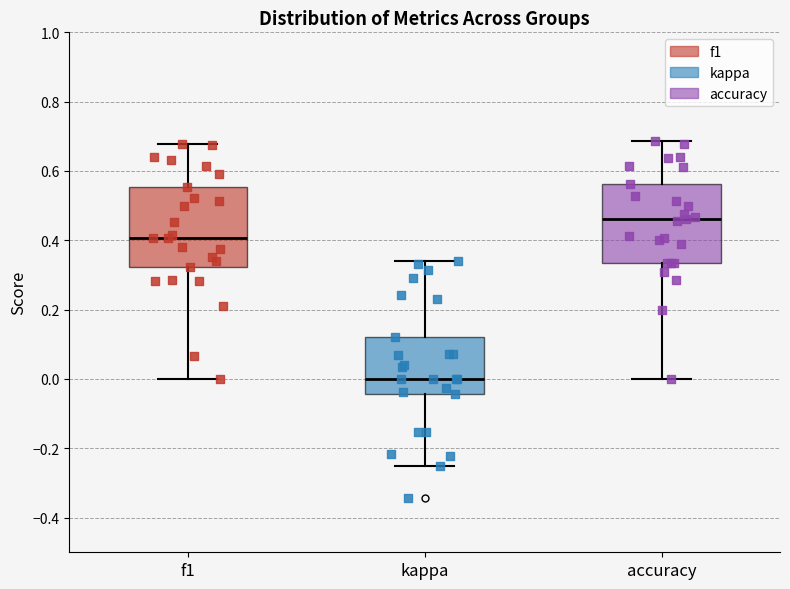

Which box has the highest median line?

accuracy